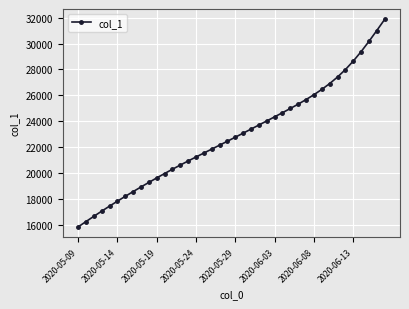

What is the value of the 12th point from the left?

19963.1